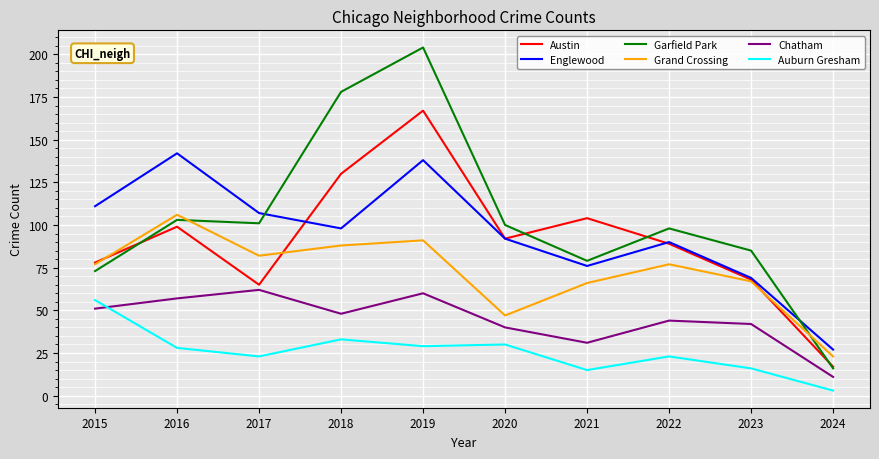

Reading left to right, transcribe all the data shown in this chart.

Austin: 2015=78	2016=99	2017=65	2018=130	2019=167	2020=92	2021=104	2022=89	2023=68	2024=17
Englewood: 2015=111	2016=142	2017=107	2018=98	2019=138	2020=92	2021=76	2022=90	2023=69	2024=27
Garfield Park: 2015=73	2016=103	2017=101	2018=178	2019=204	2020=100	2021=79	2022=98	2023=85	2024=16
Grand Crossing: 2015=77	2016=106	2017=82	2018=88	2019=91	2020=47	2021=66	2022=77	2023=67	2024=23
Chatham: 2015=51	2016=57	2017=62	2018=48	2019=60	2020=40	2021=31	2022=44	2023=42	2024=11
Auburn Gresham: 2015=56	2016=28	2017=23	2018=33	2019=29	2020=30	2021=15	2022=23	2023=16	2024=3